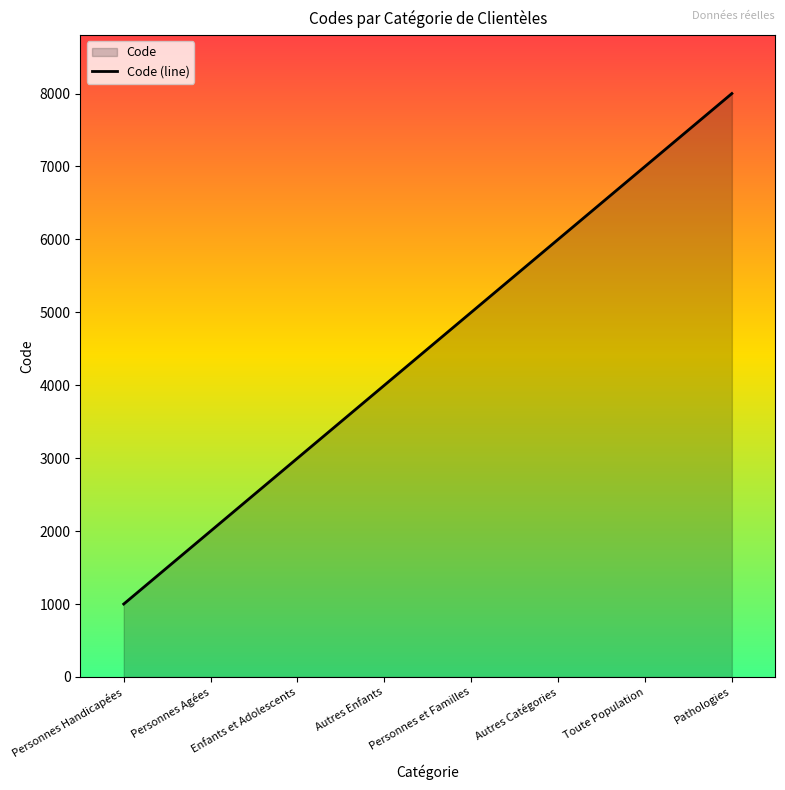

Read the value at Enfants et Adolescents, to the nearest 10.

3000